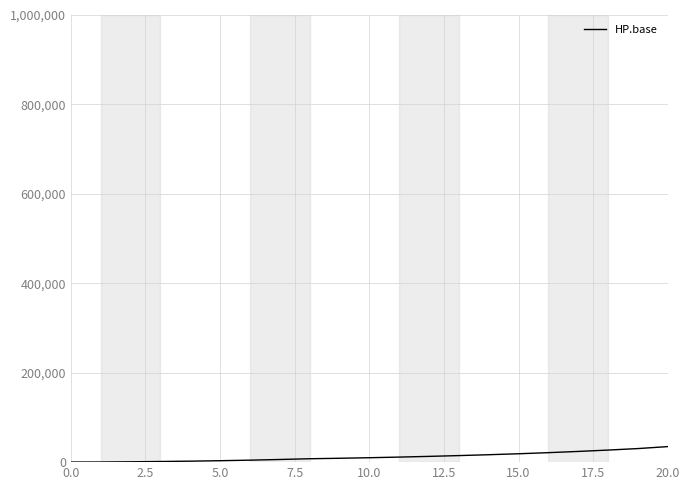

What is the maximum value shown in the chart?

34750